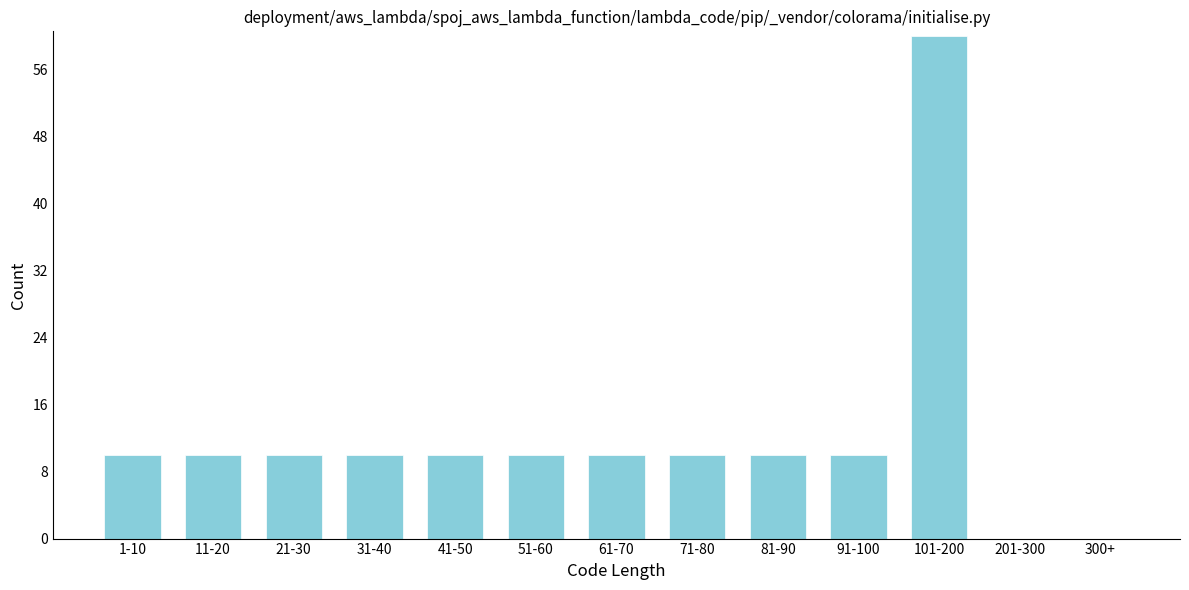

Reading left to right, transcribe all the data shown in this chart.

1-10=10	11-20=10	21-30=10	31-40=10	41-50=10	51-60=10	61-70=10	71-80=10	81-90=10	91-100=10	101-200=60	201-300=0	300+=0